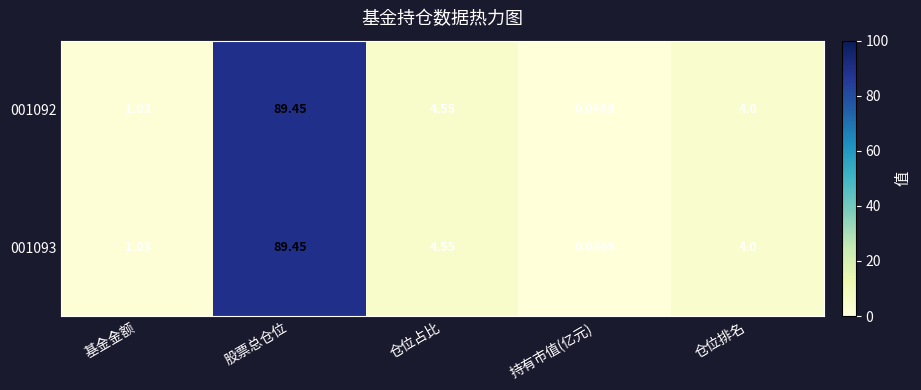

Rank the categories by 001092 value from lowest to highest.

持有市值(亿元), 基金金额, 仓位排名, 仓位占比, 股票总仓位